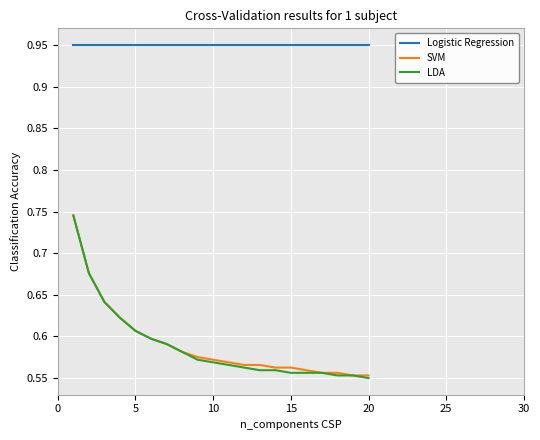

True or false: Logistic Regression and SVM cross at least once.

False